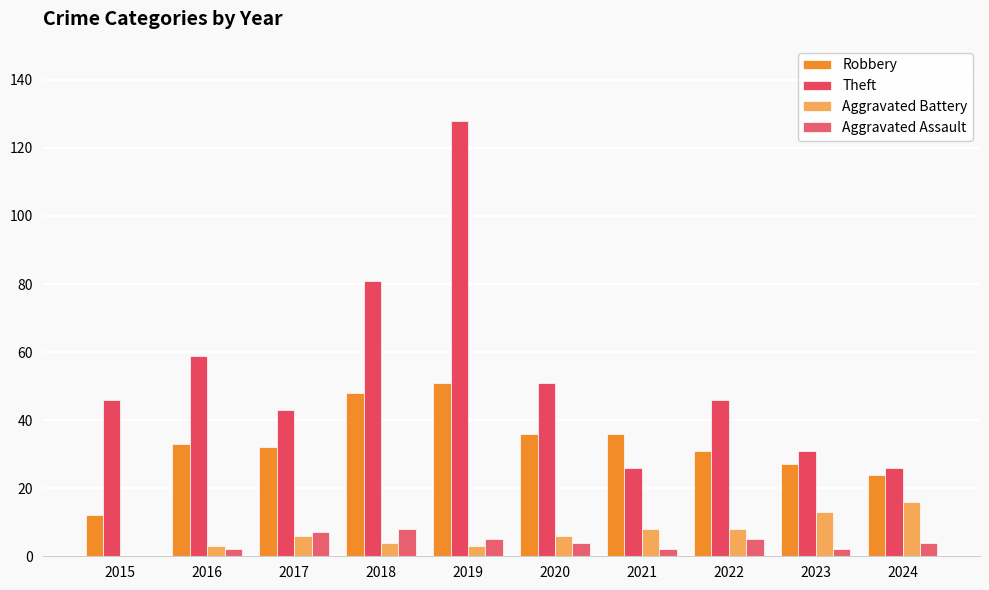

At how many categories does at least one series exceed 109?

1